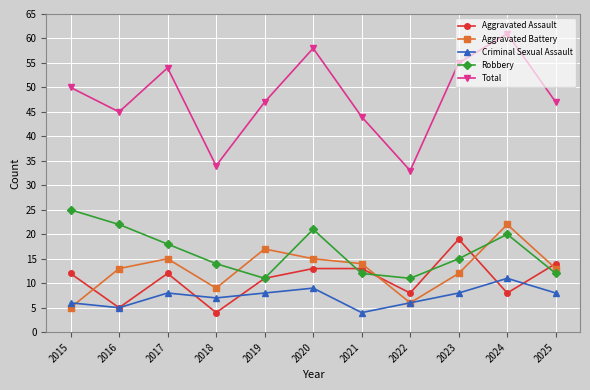

After their last crossing, which series has the higher values: Robbery or Aggravated Battery?

Aggravated Battery